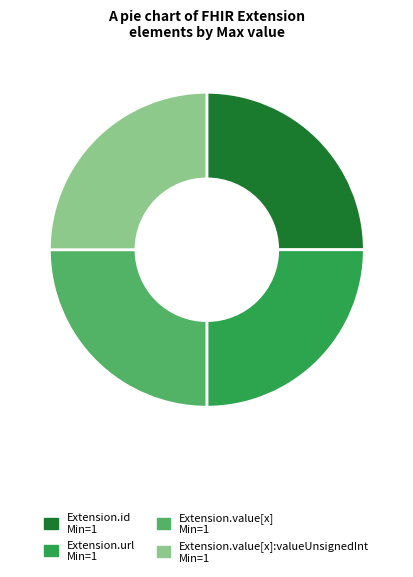

Does any single category account for the majority?

No